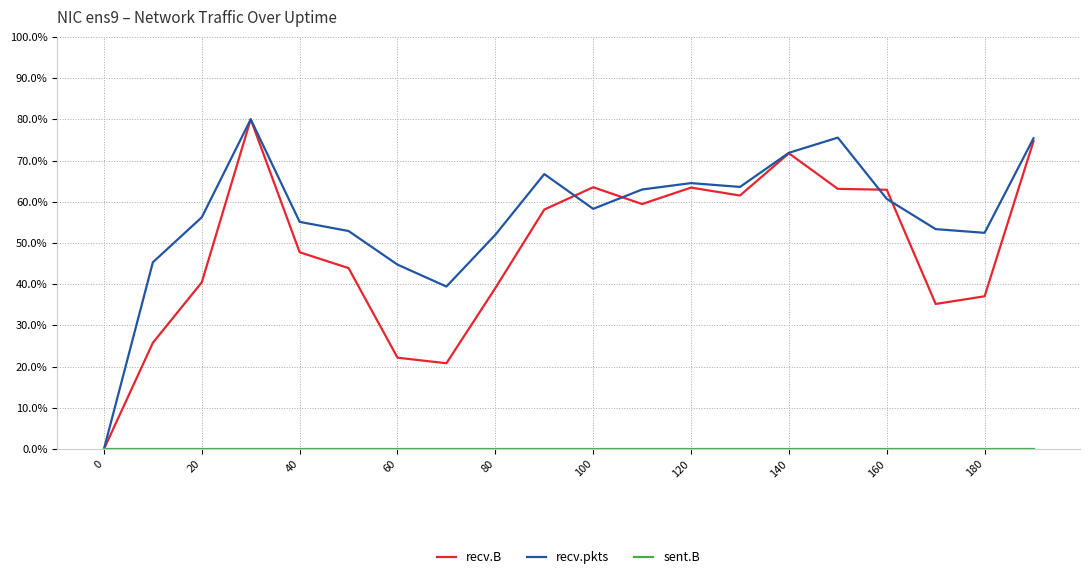

Which series has the largest total across all categories?

recv.pkts